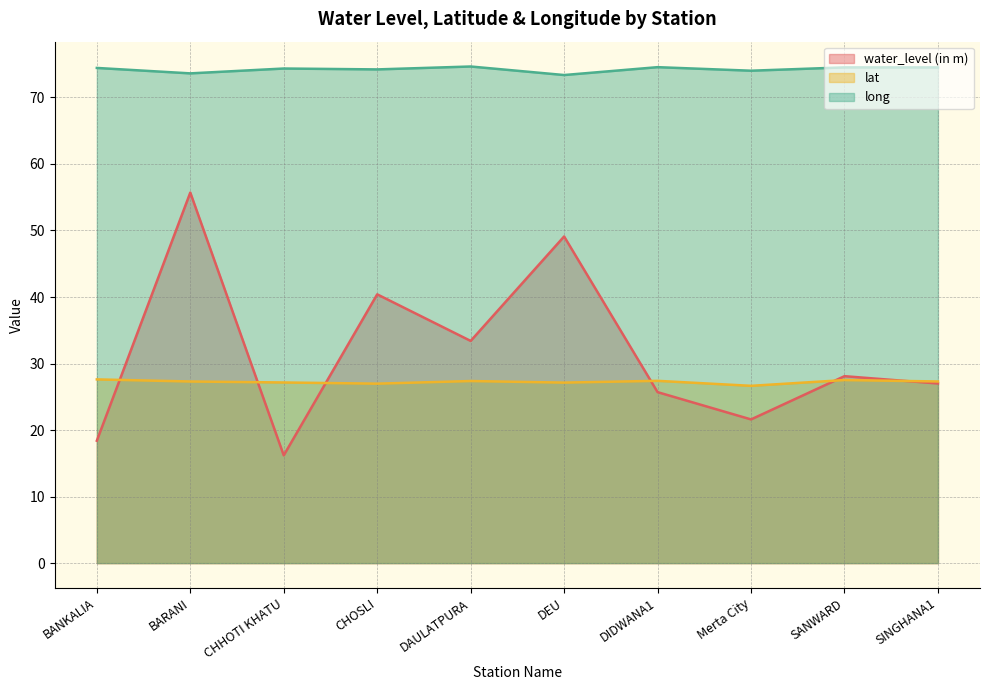

Between DEU and DAULATPURA, which is larger?

DEU